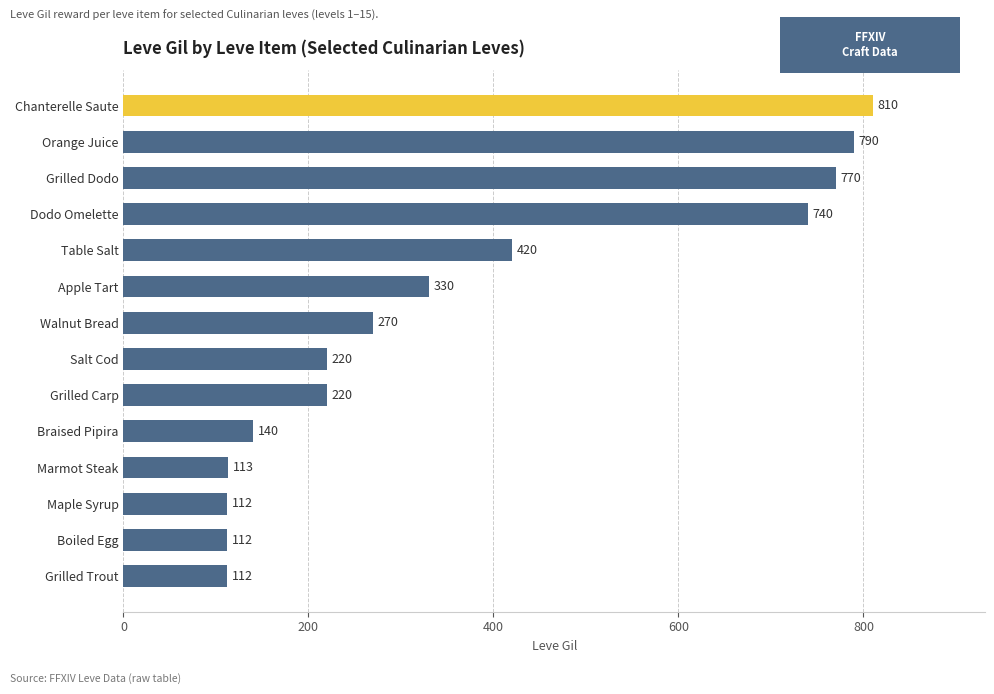

True or false: the data shows 112 at Grilled Trout.

True